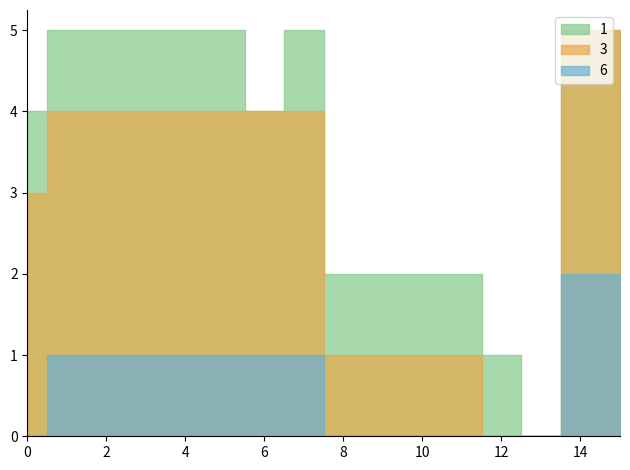

Between 6 and 9, which is larger?

9